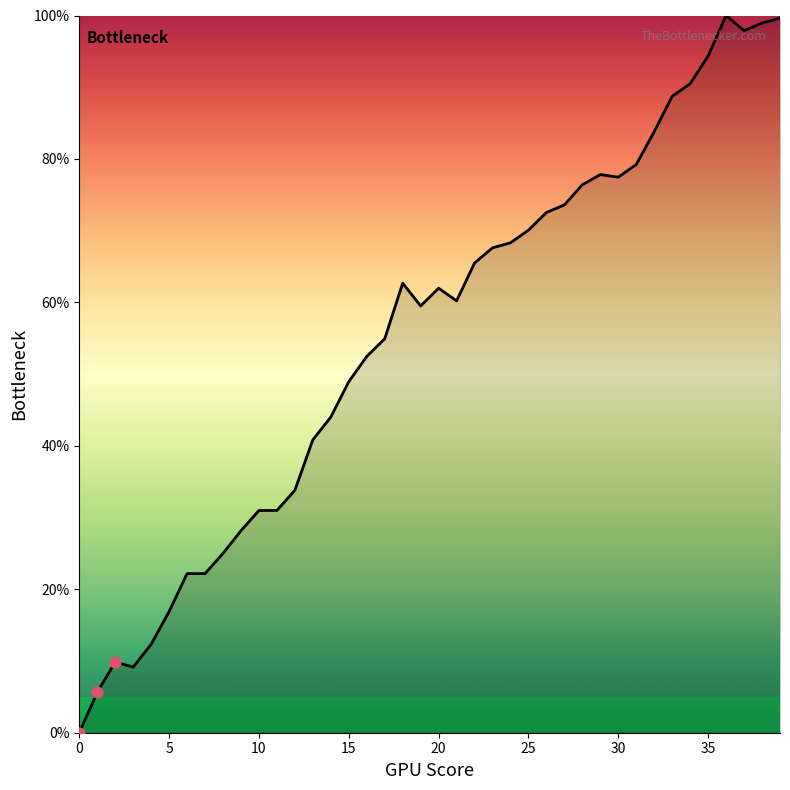

What is the greatest value displayed?

100.0